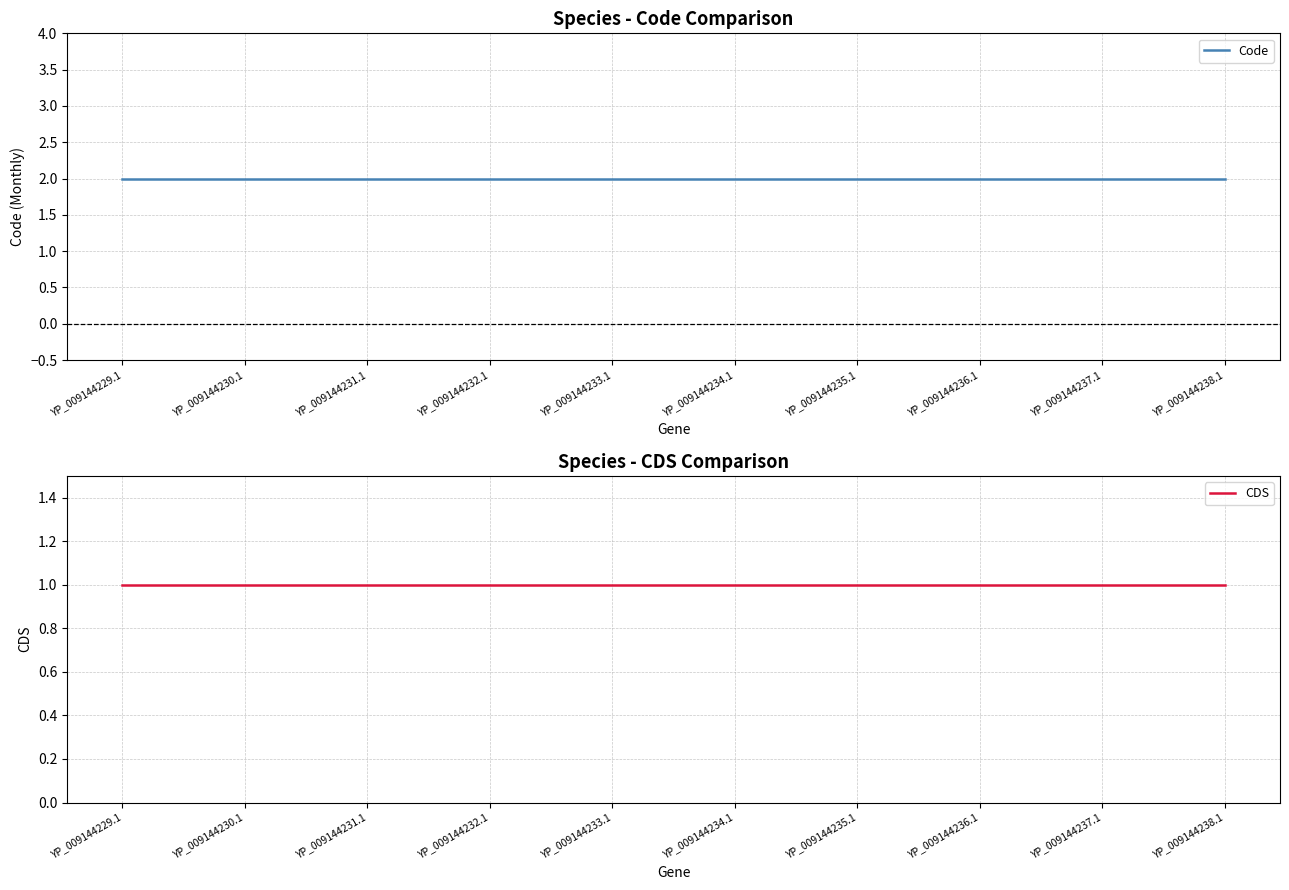

What are all the series names shown in the legend?

Code, CDS